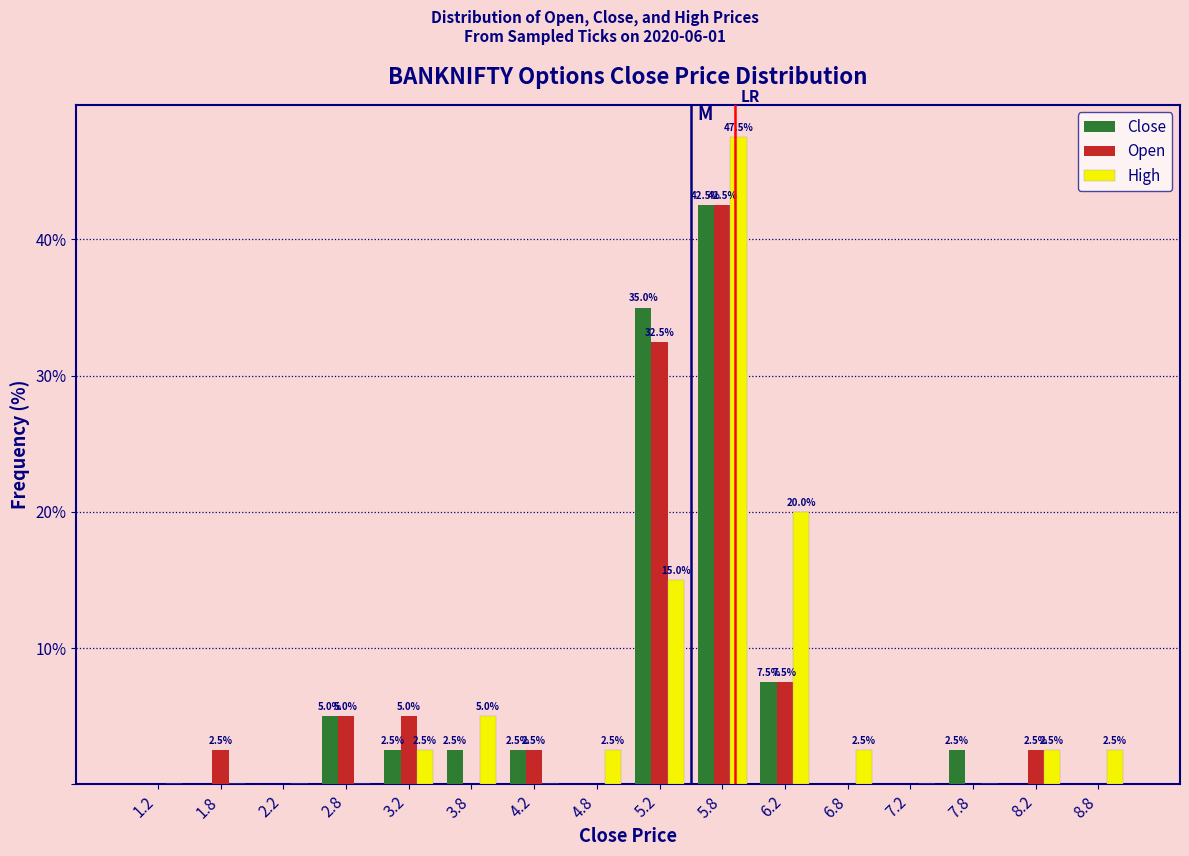

In the Open series, which range on the x-axis has the tallest bar?

5.5 to 6.0